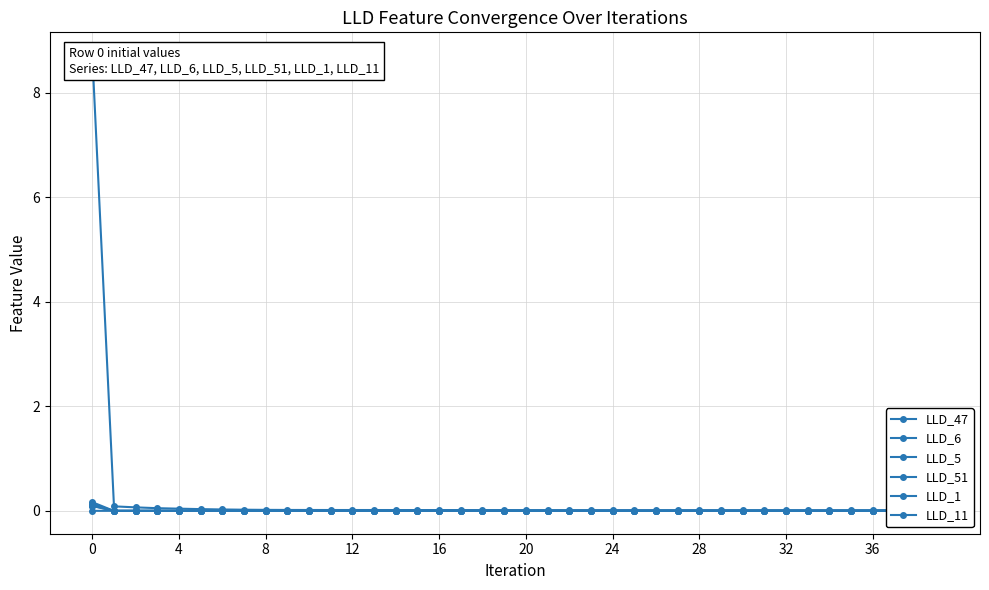

Is this an area chart (filled region under the line)?

No